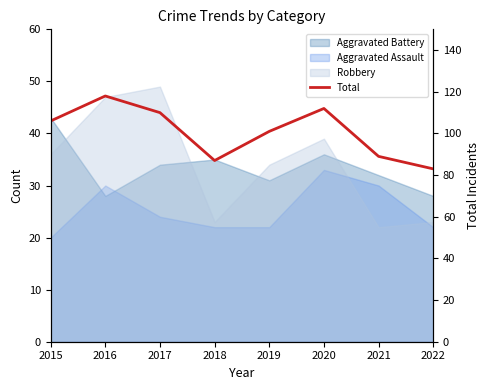

How many values are below 106?

4